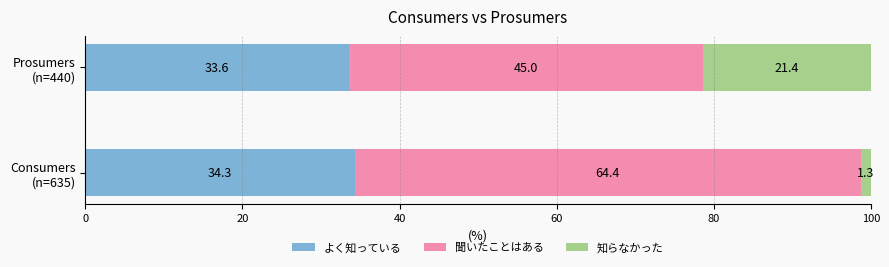

What are all the series names shown in the legend?

よく知っている, 聞いたことはある, 知らなかった